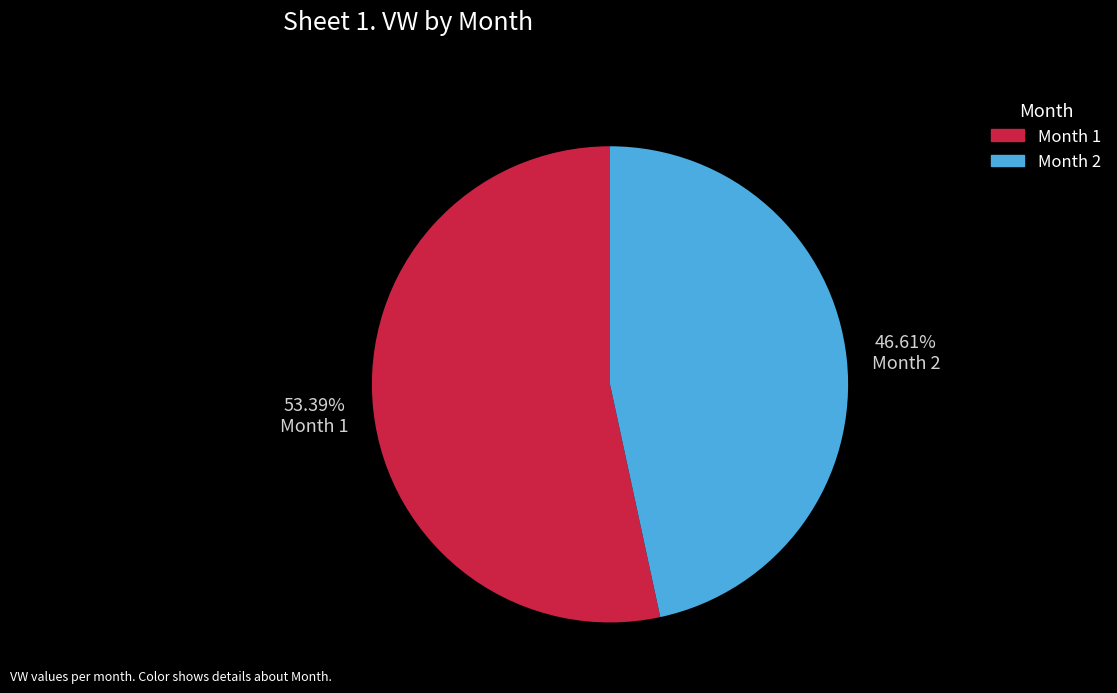

Is there a majority slice in this chart?

Yes